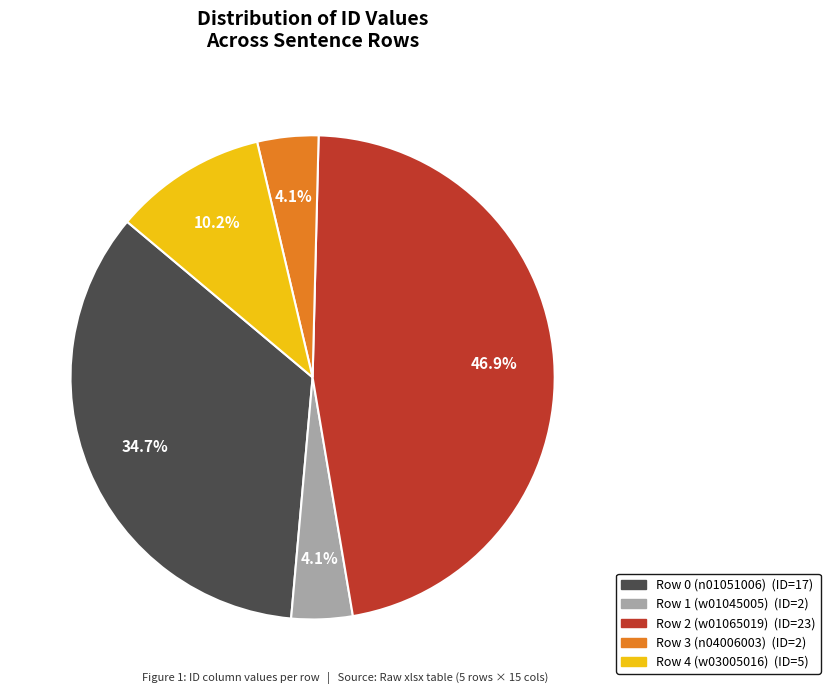

What percentage is the Row 2 (w01065019) slice, to the nearest percent?

47%